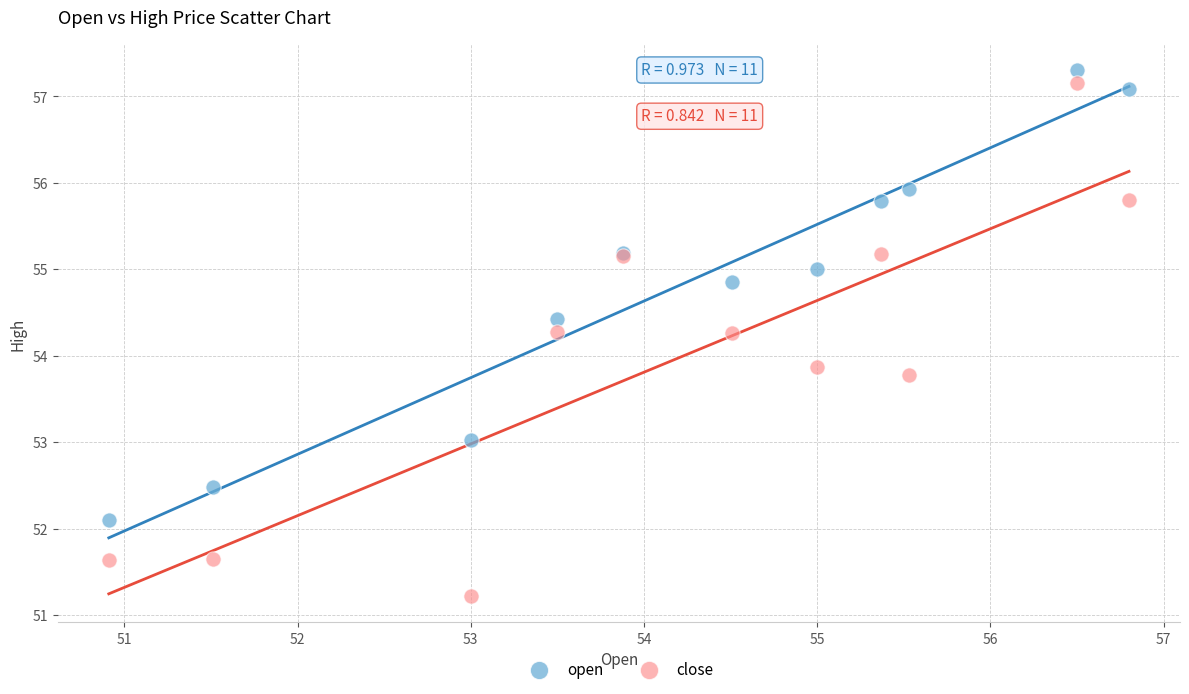

Which series contains the highest Y value?

open